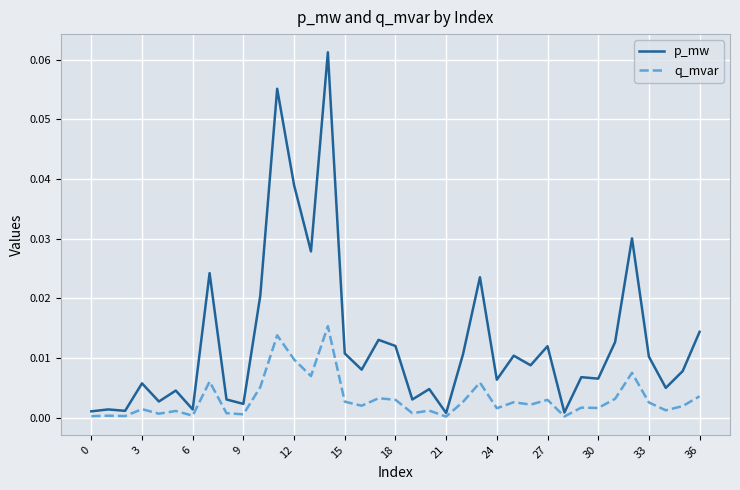

Which series has the largest total across all categories?

p_mw